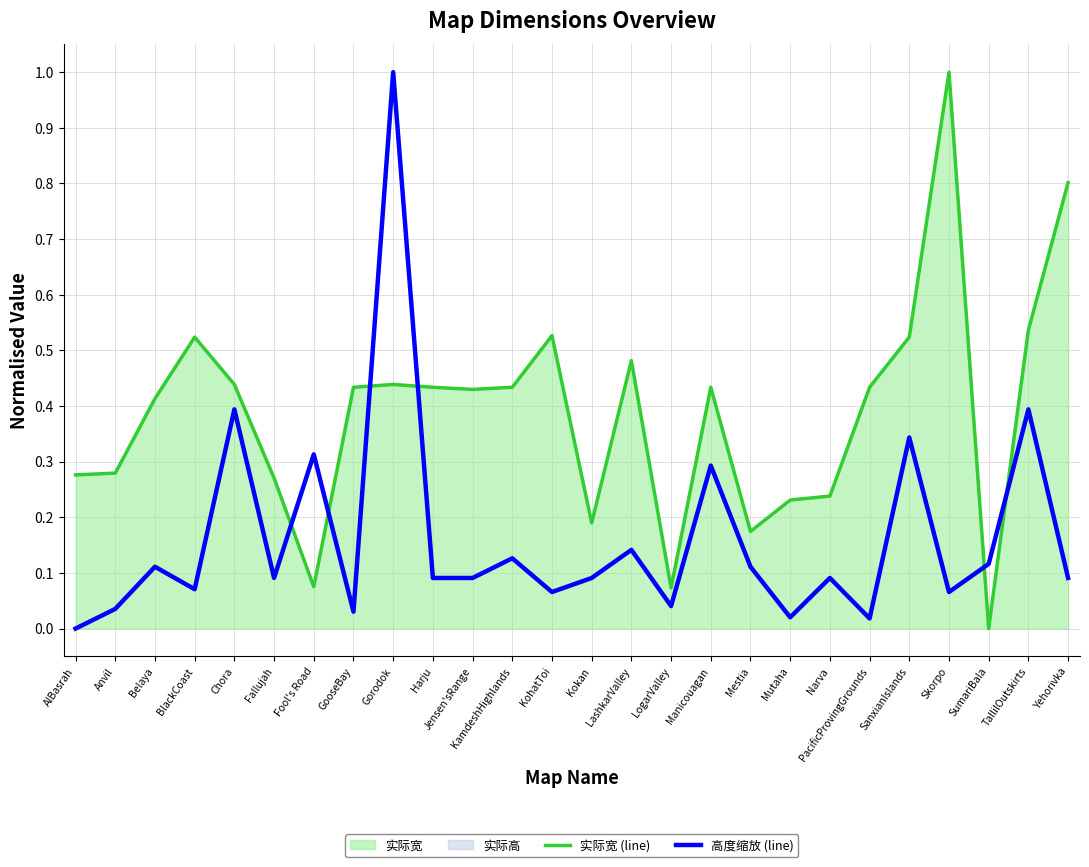

Where is 实际宽 (line) nearest to the value 0?

SumariBala